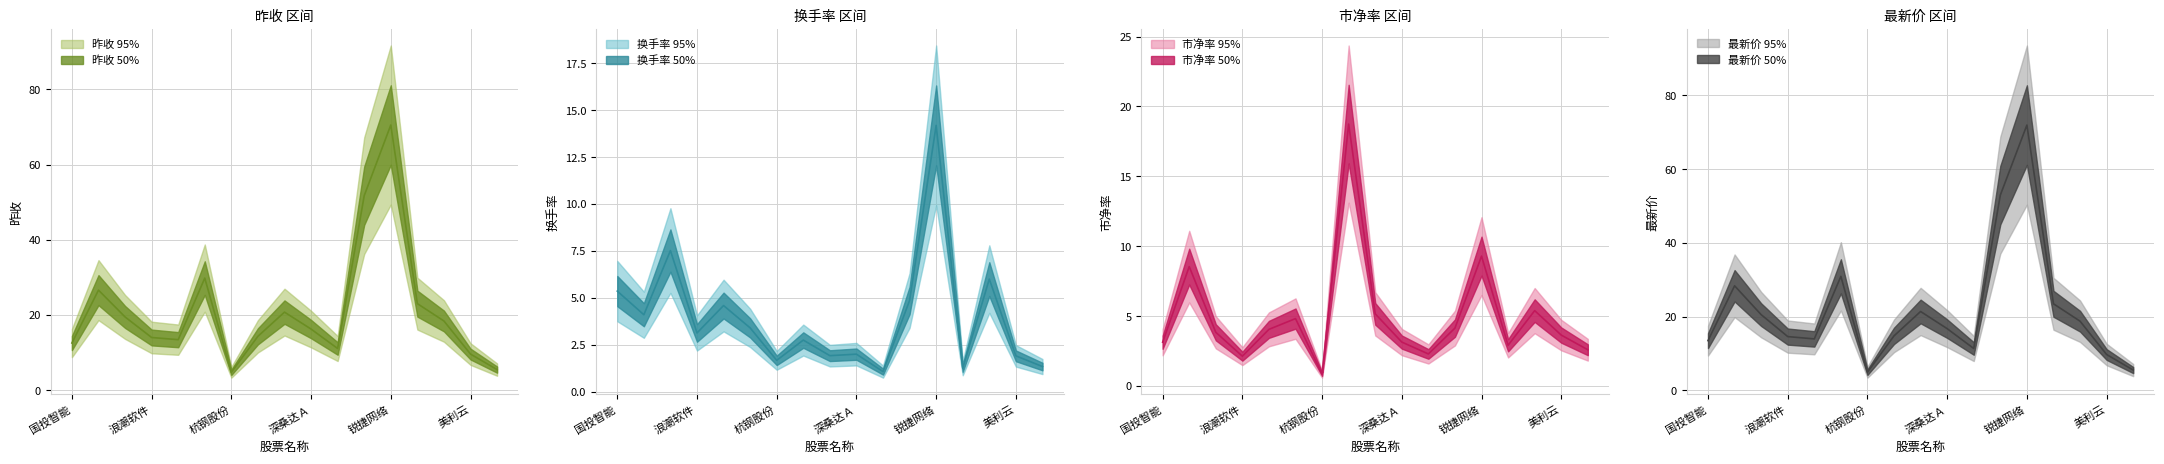

Which has a higher value, 太极股份 or 美利云?

太极股份